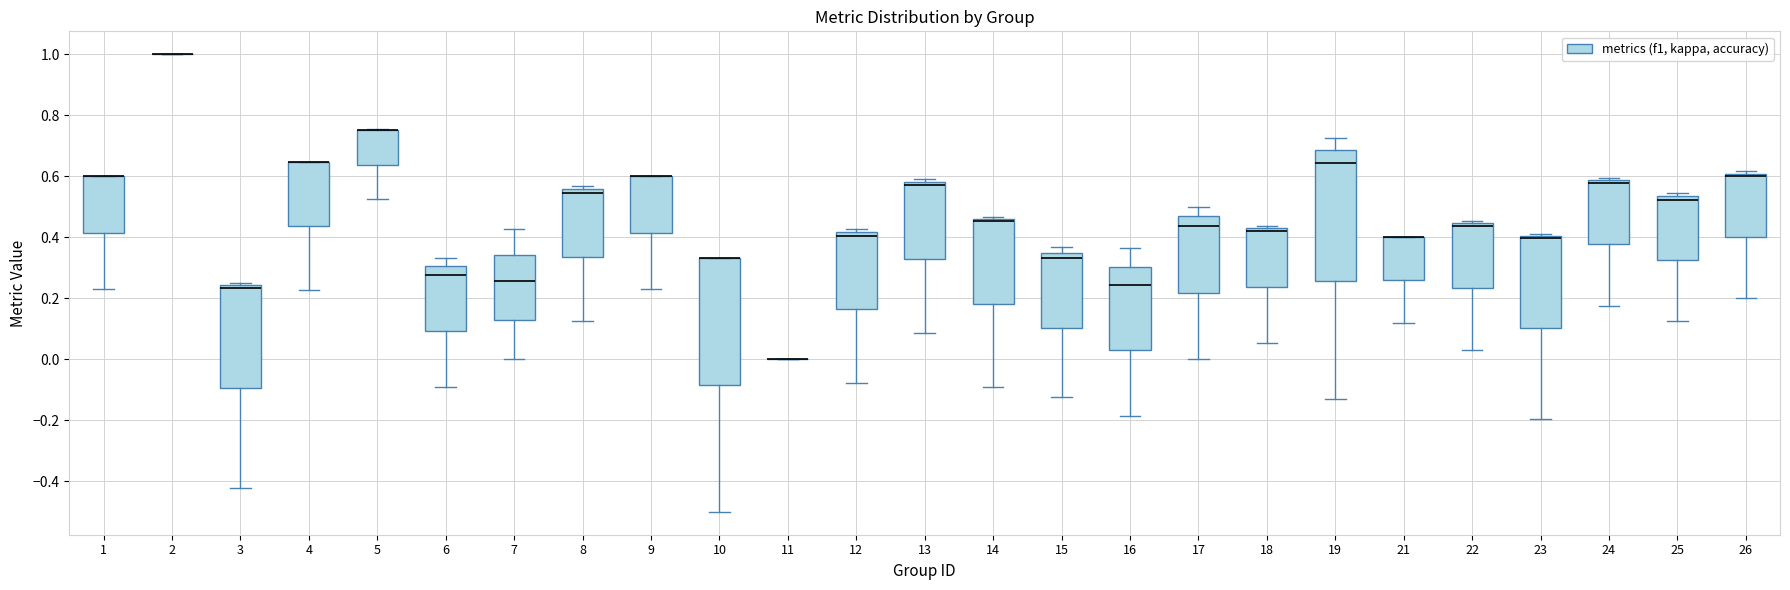

Where is the lower edge of the box at x = 19 on the y-axis? The values are not printed on the chart, so give them approximately, as read against the axis.

0.26